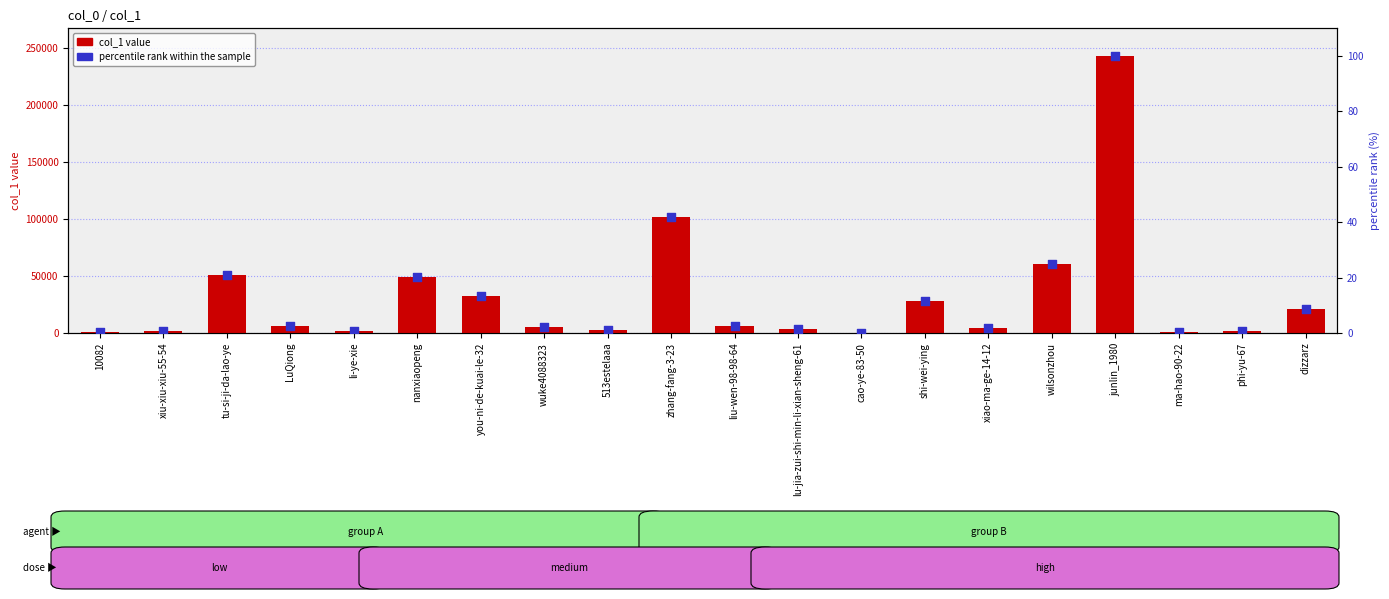

Which series has the largest Y range (max minus min)?

col_1 value